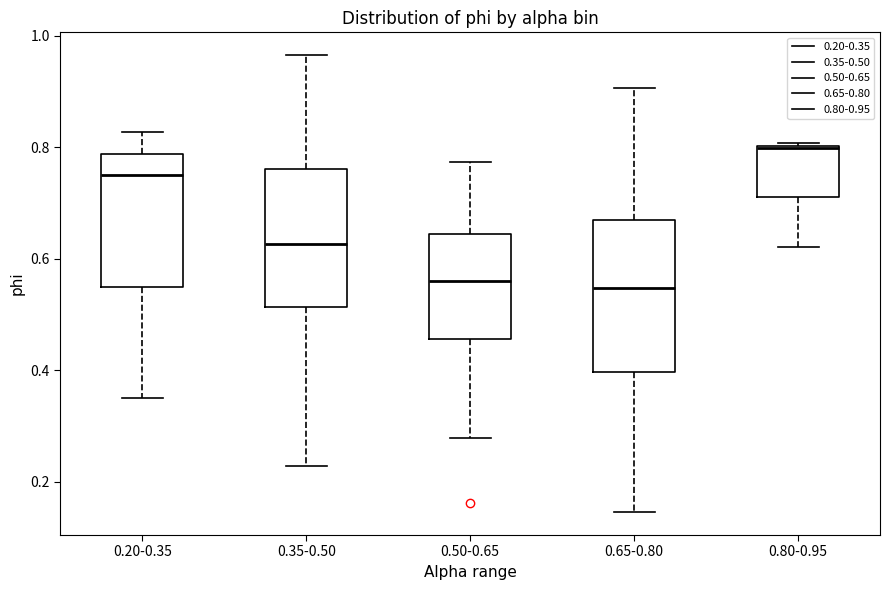

Which box's median line is the highest?

0.80-0.95